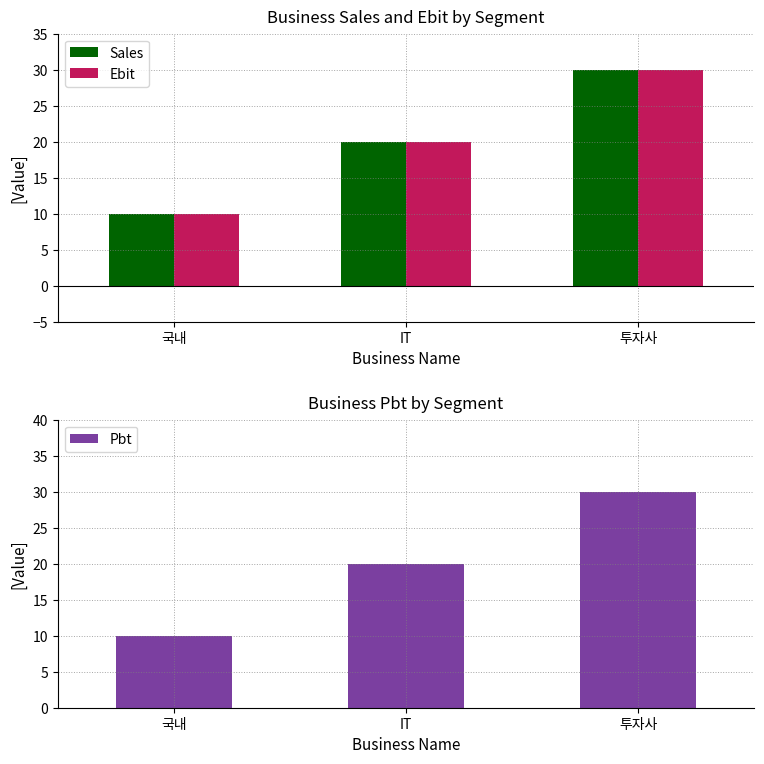

List the series in order of their peak value, lowest first.

Sales, Ebit, Pbt